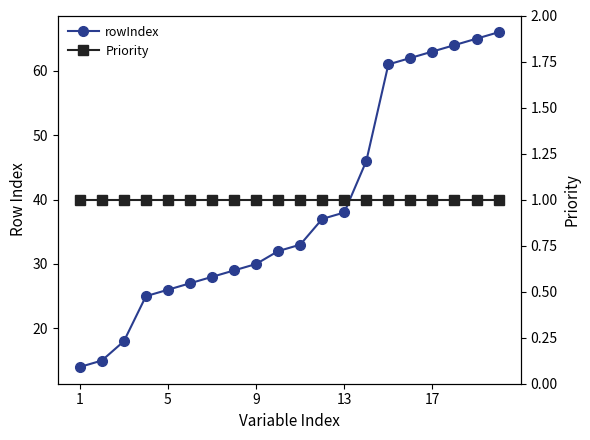

The Priority series shows 1 at 5. True or false?

False